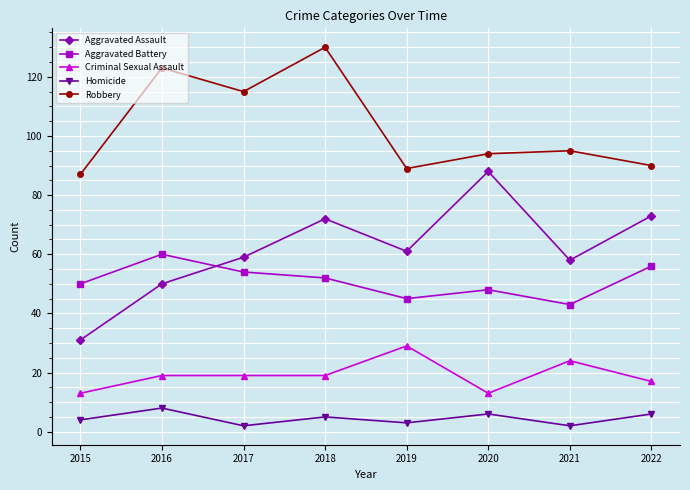

How many interior local valleys does the Aggravated Assault series have?

2